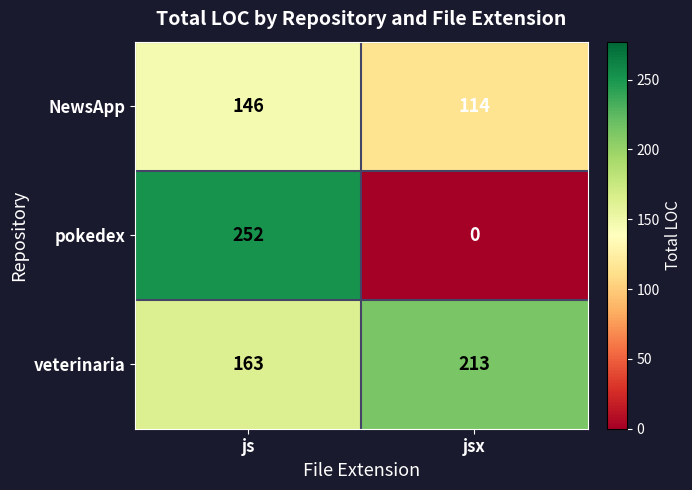

At how many categories does at least one series exceed 9?

2